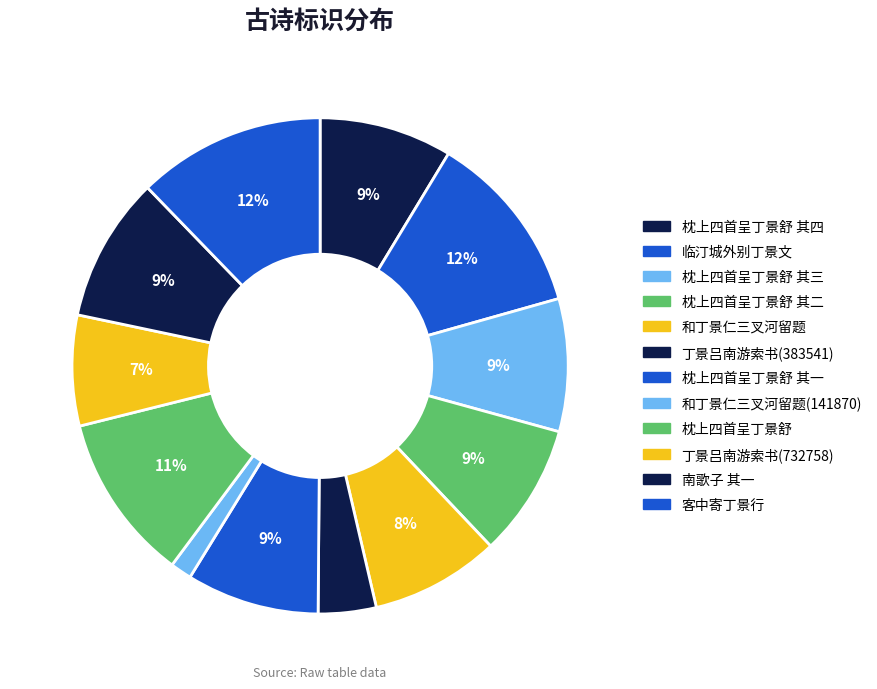

Count the number of slices in the pie.

12